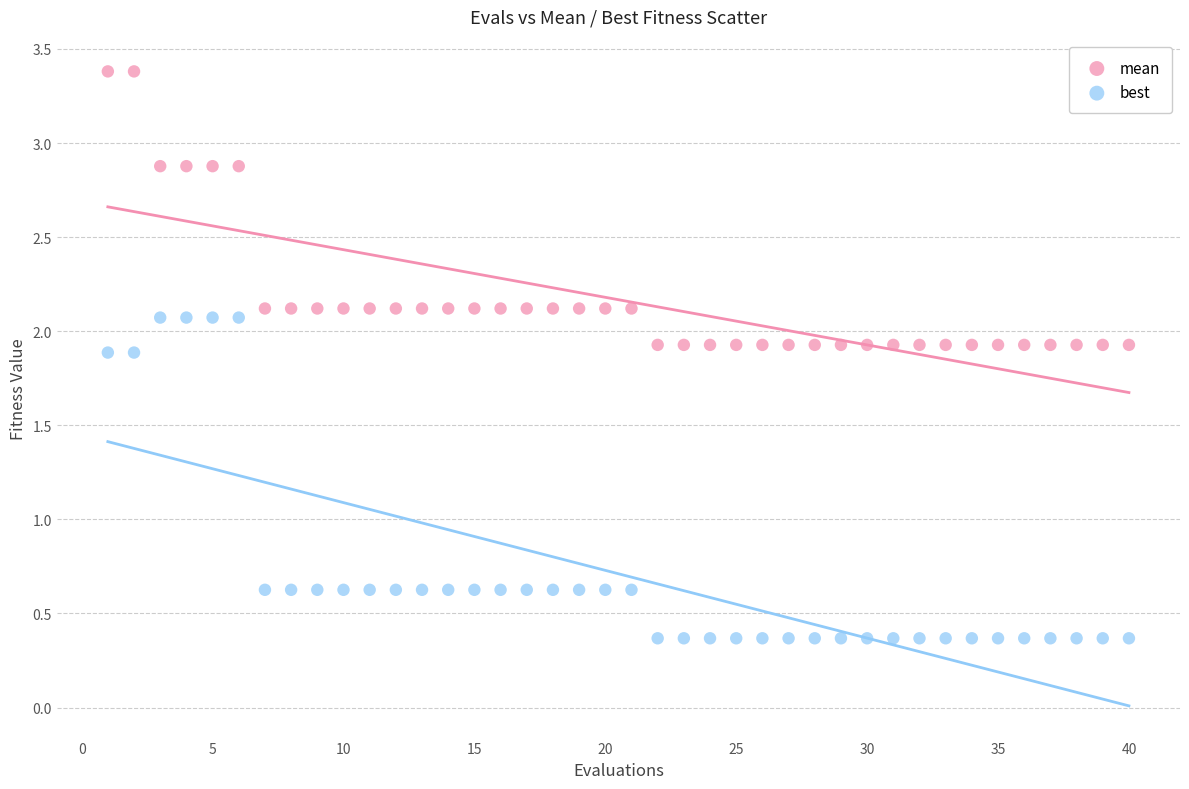

Which series reaches the minimum Y coordinate?

best